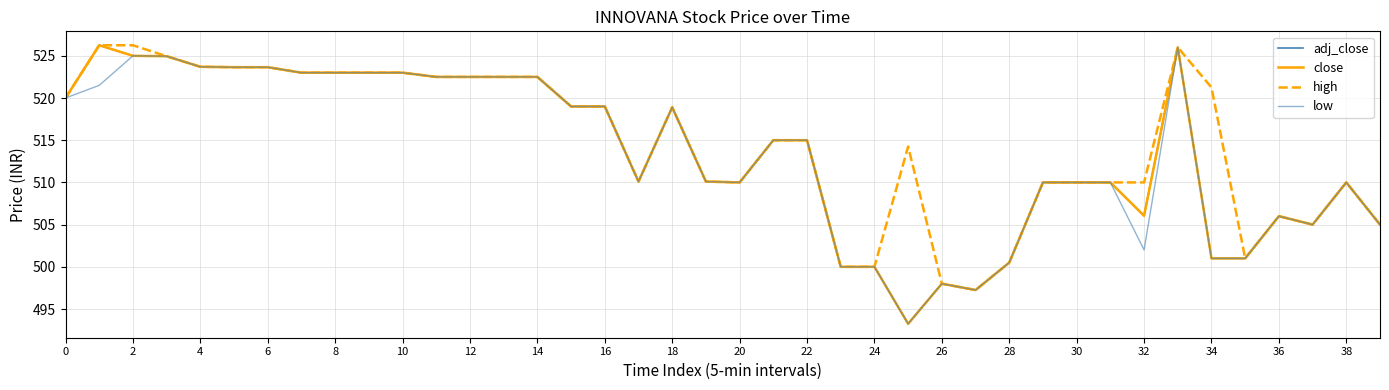

How many lines are shown in the chart?

4